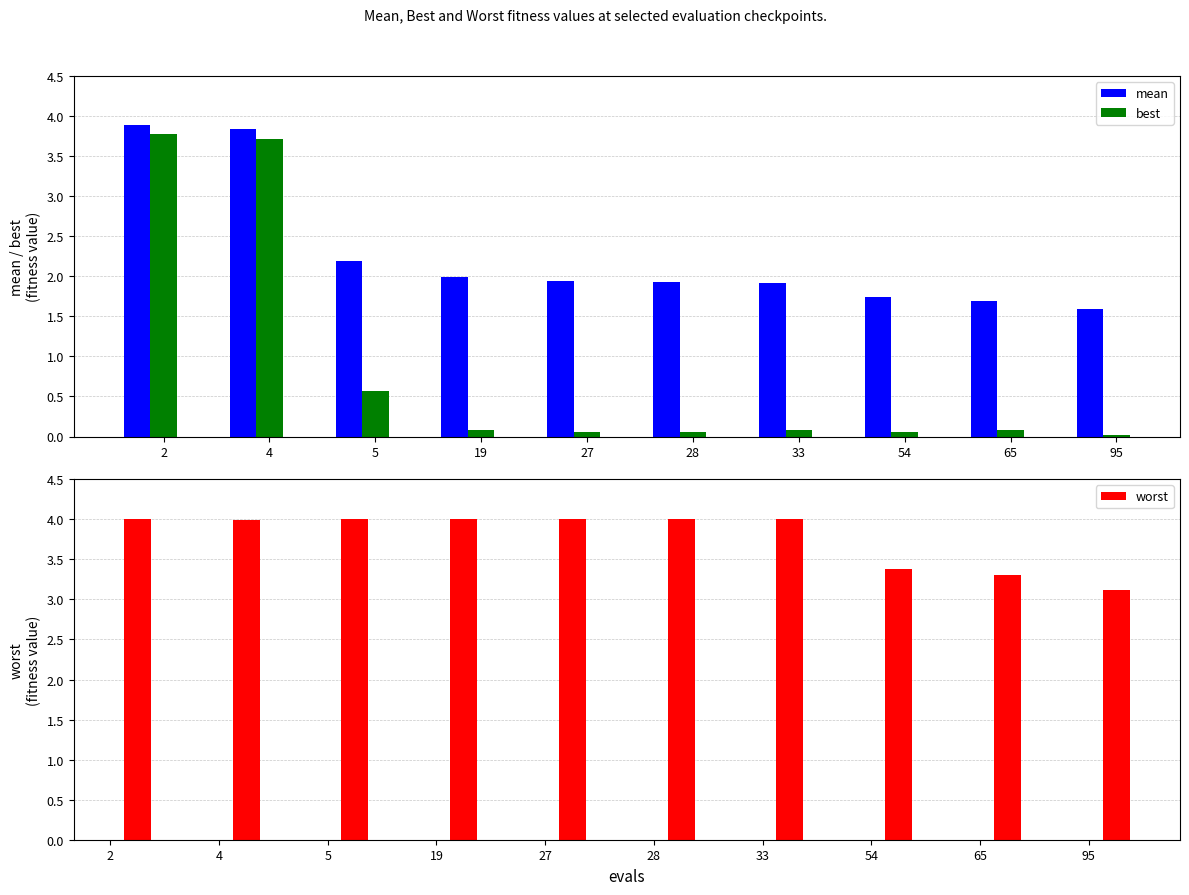

The value of worst at 27 is 4.0. True or false?

True